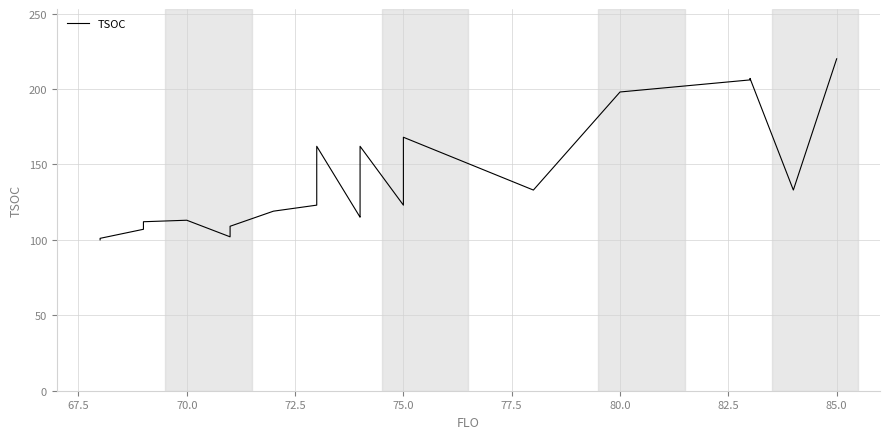

What is the difference between the second highest and minimum values?

107